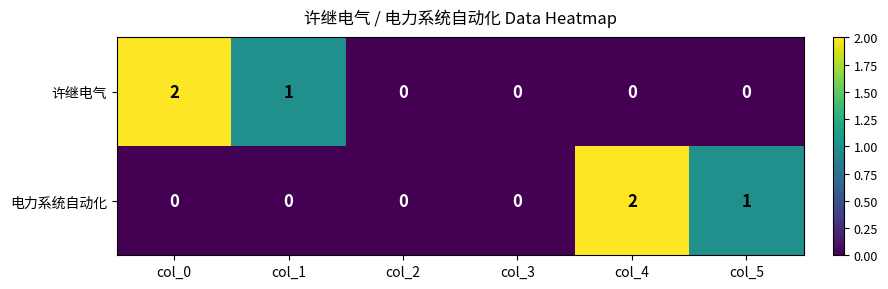

Between col_3 and col_5, which series saw the biggest shift?

电力系统自动化